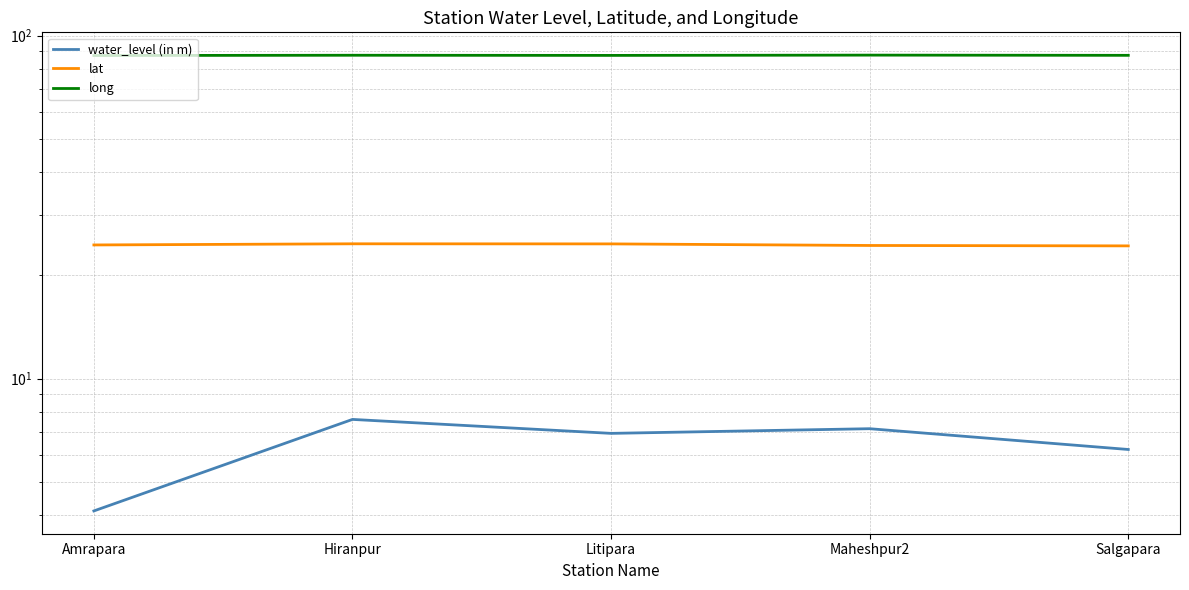

Count the number of categories in the chart.

5